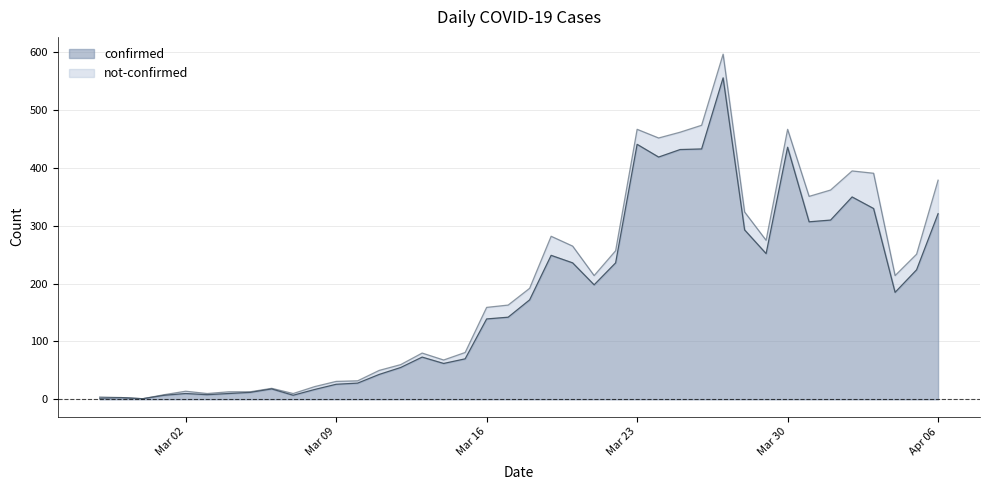

Which label corresponds to the smallest value in the chart?

2020-02-29